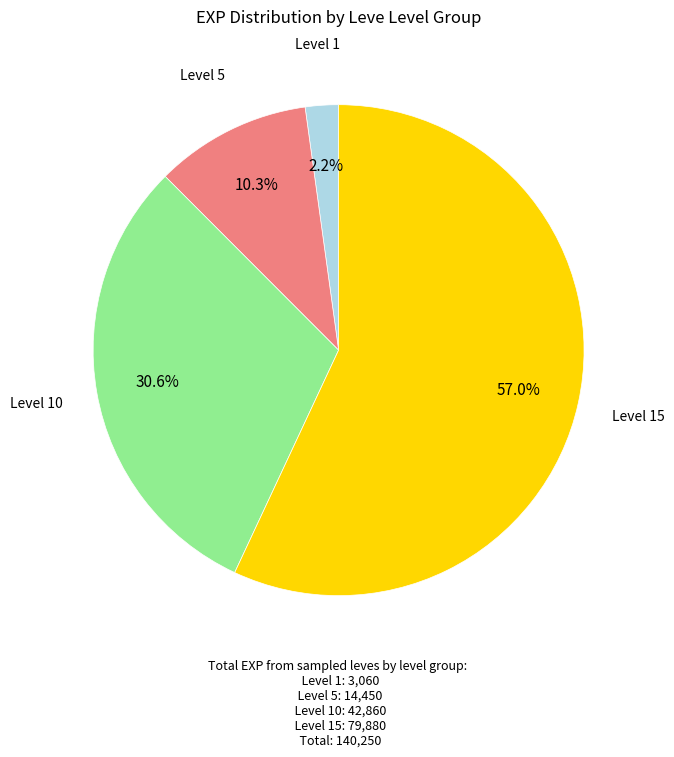

Which category has the smallest portion of the pie?

Level 1